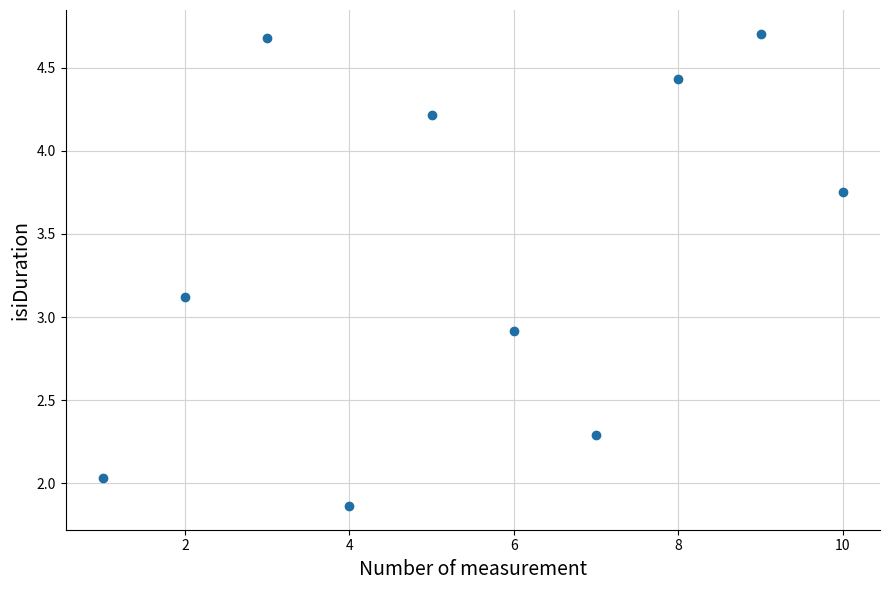

What is the average X value?

5.5